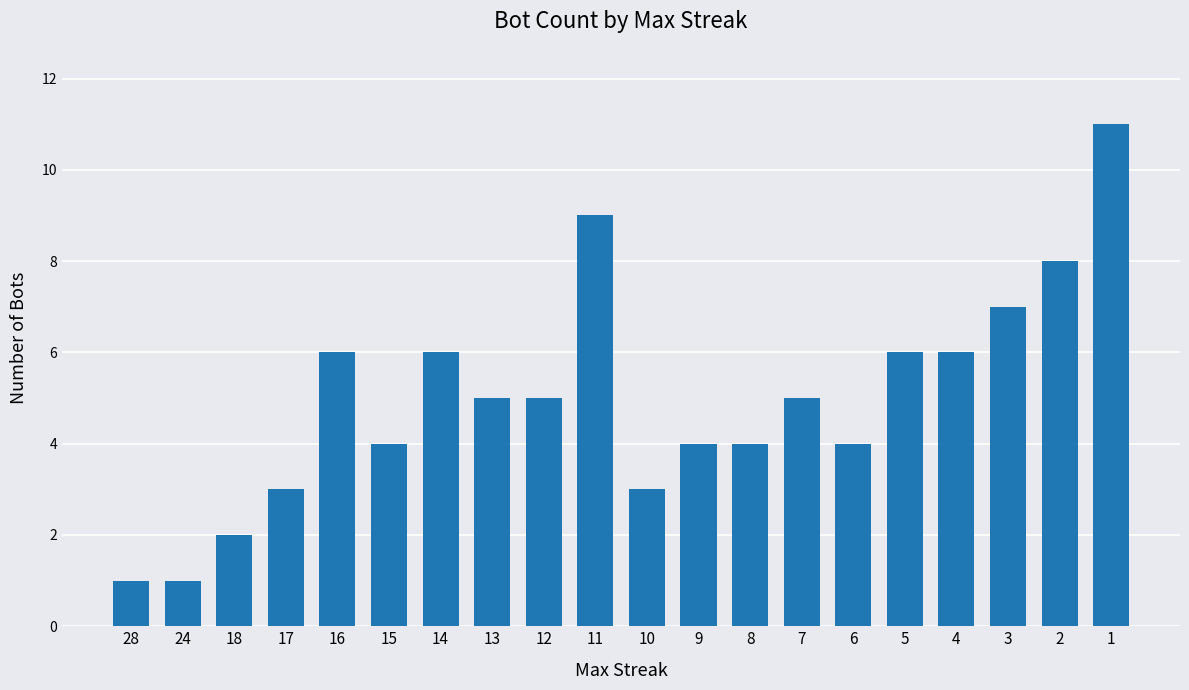

What is the value of the 12th bar from the left?

4